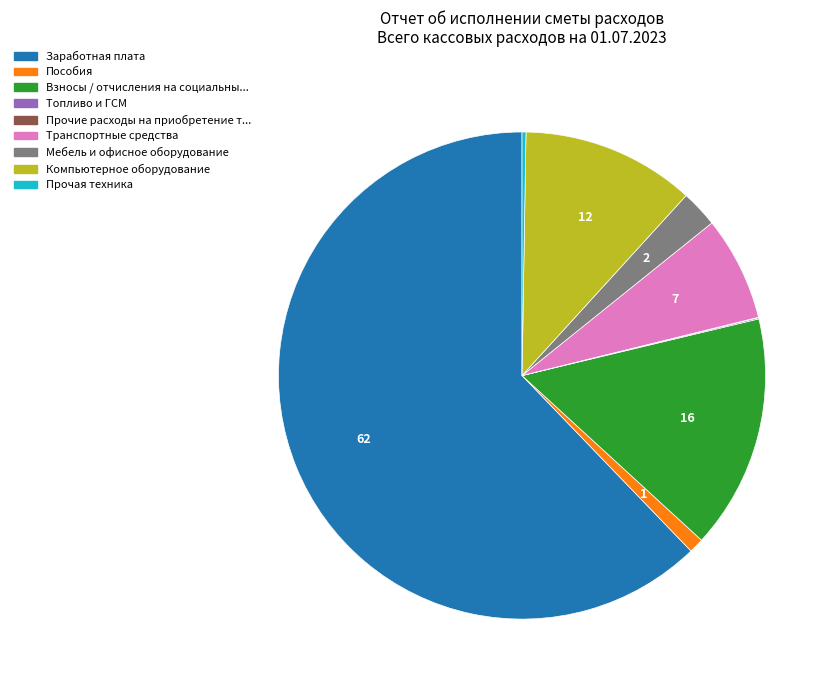

Does any single category account for the majority?

Yes